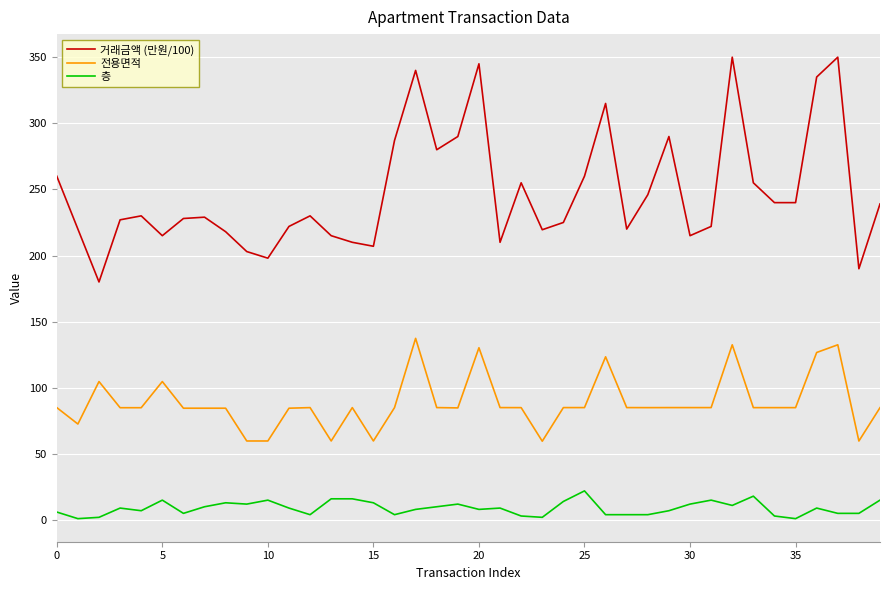

Which series has the widest spread of values?

거래금액 (만원/100)